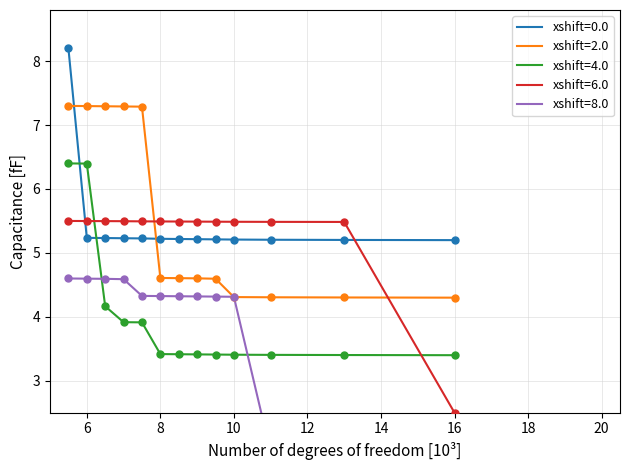

True or false: xshift=4.0 and xshift=2.0 cross at least once.

False